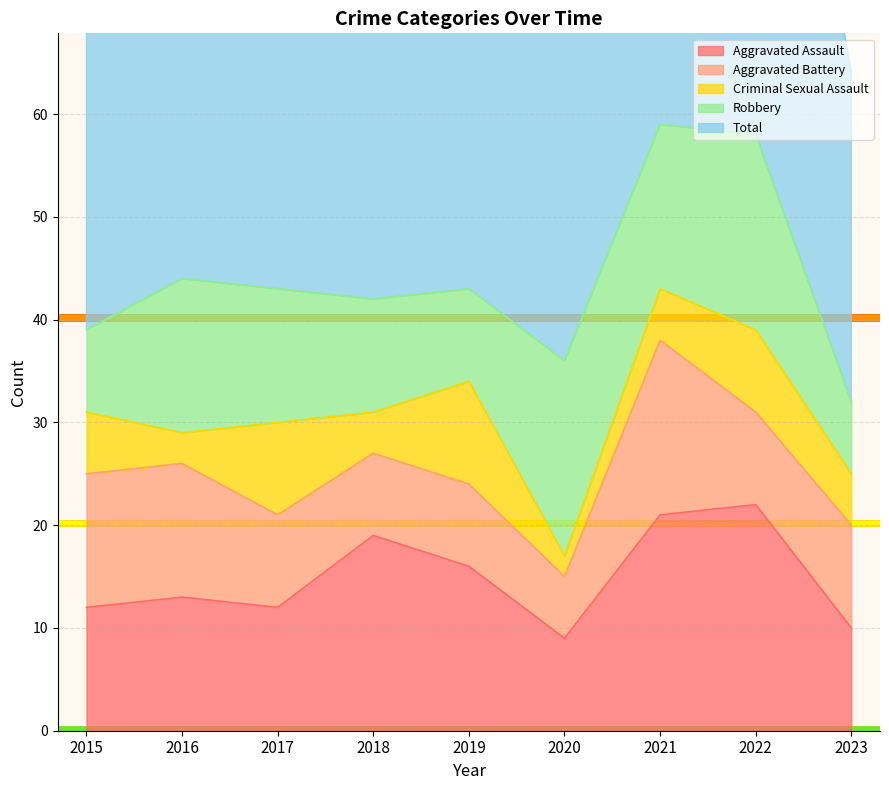

The Aggravated Assault series shows 9 at 2020. True or false?

True